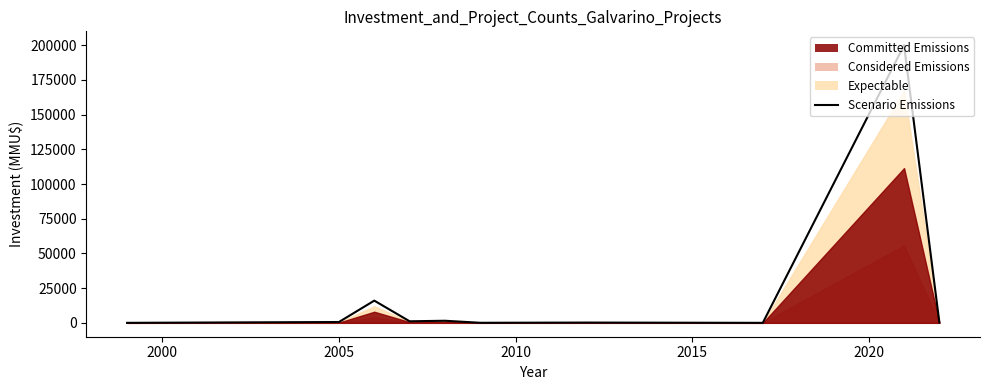

At which label does the data first exceed 600?

2005